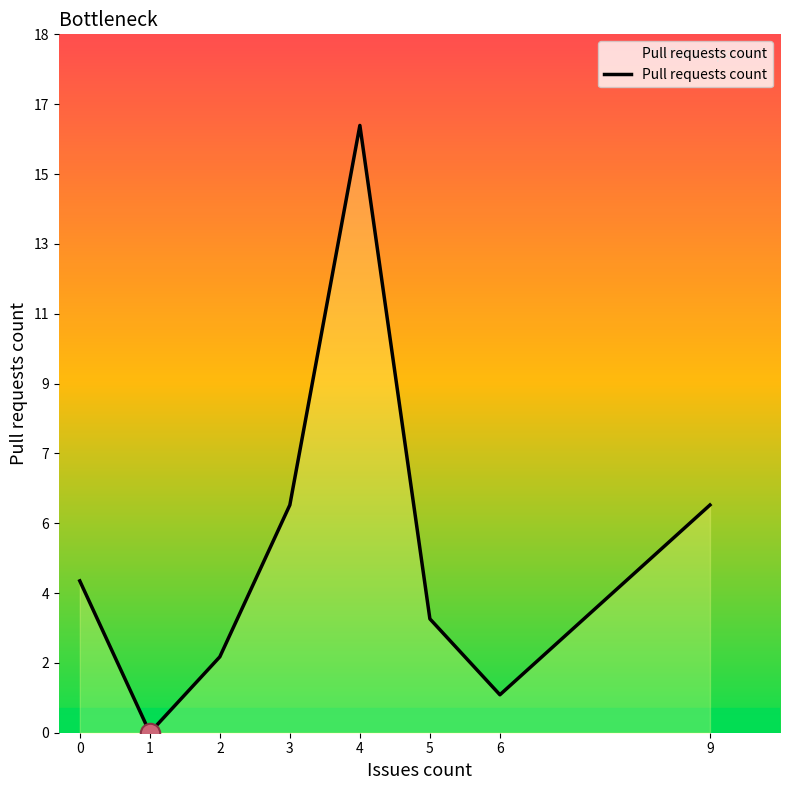

At which category does the chart reach its minimum across all series?

1